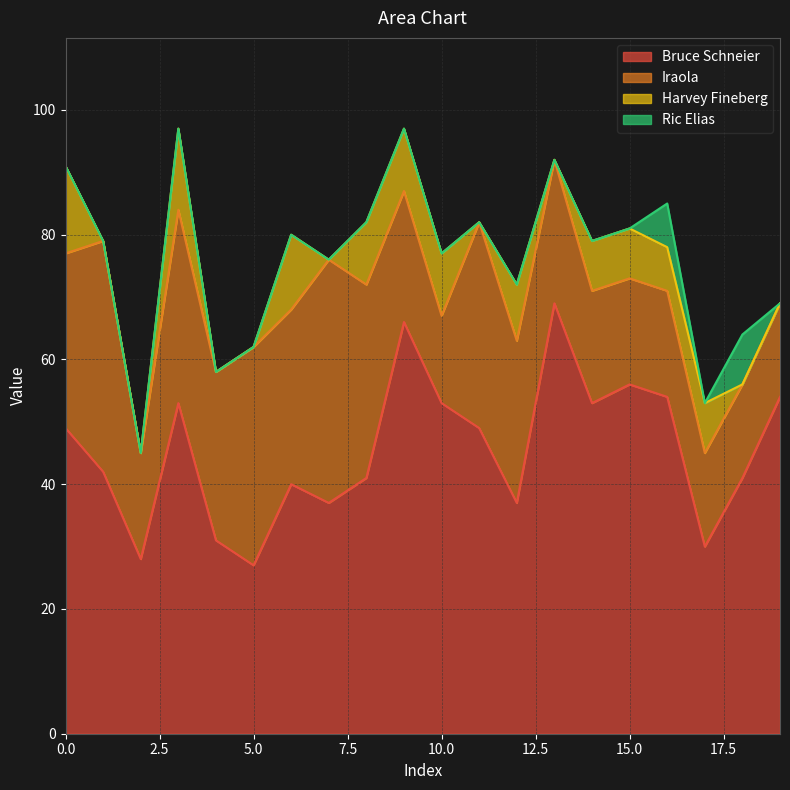

How many series are shown in this chart?

4